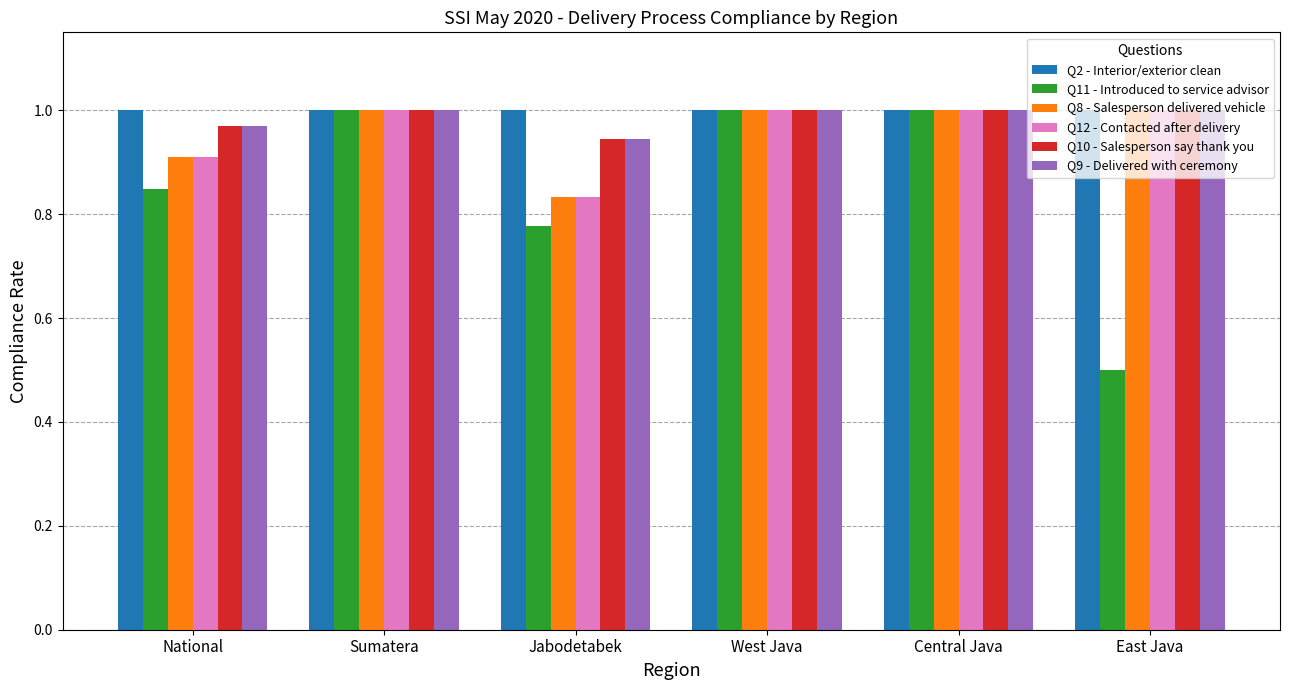

What is the total value across all series at Jabodetabek?

5.3